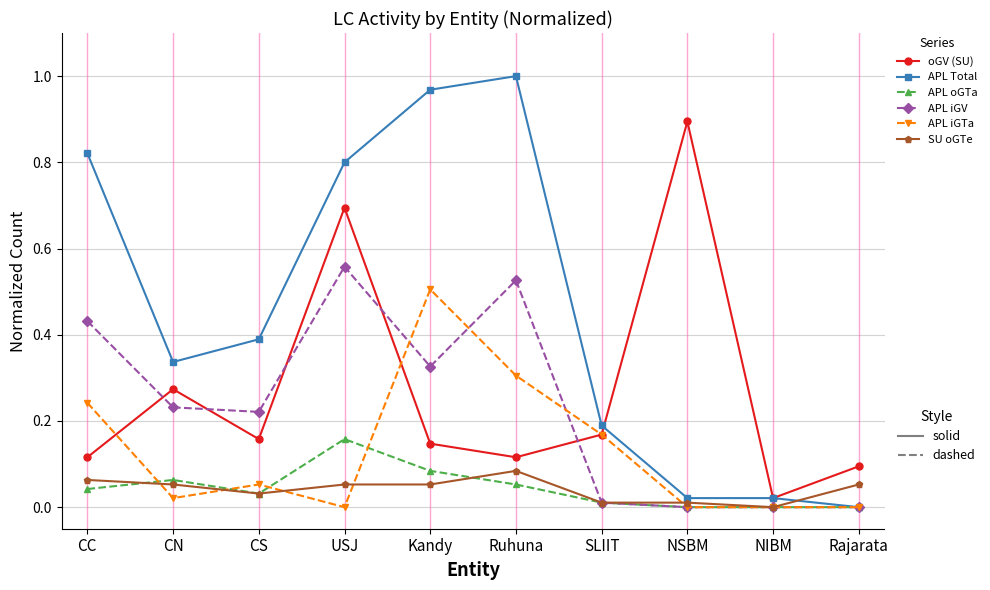

What is the label of the 4th point from the right?

SLIIT